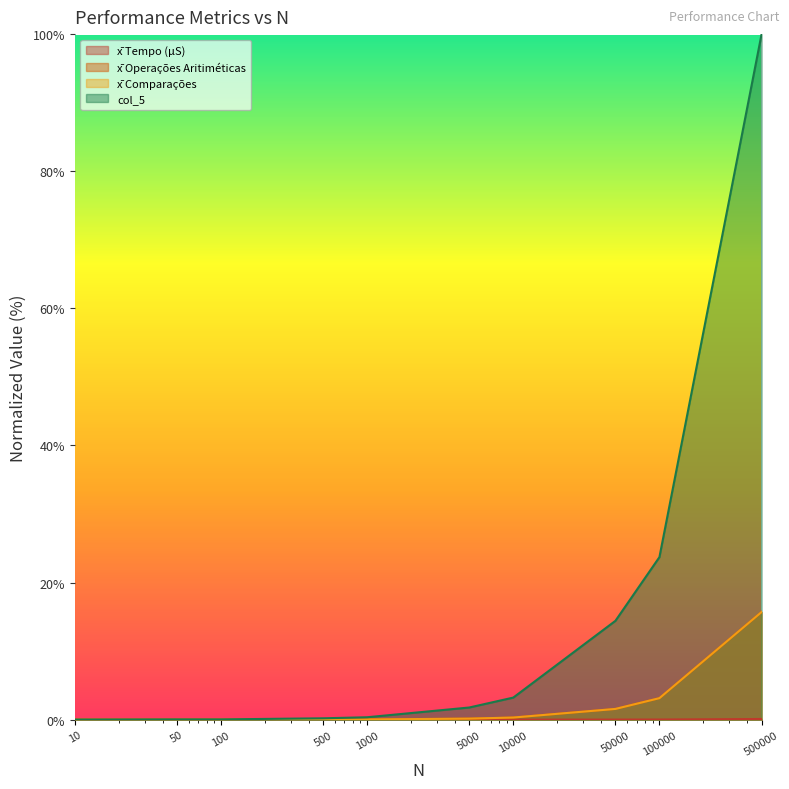

Between 50 and 100, which series saw the biggest shift?

x̄ Operações Aritiméticas